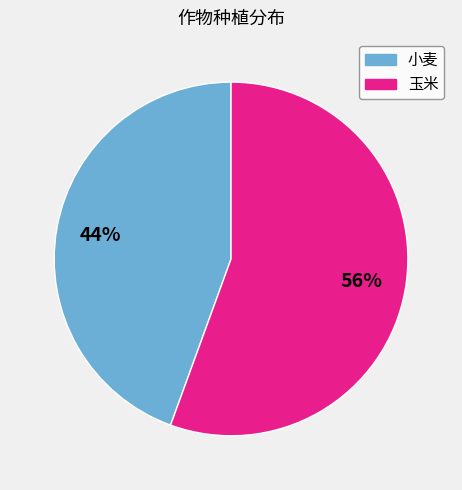

Which category has the smallest portion of the pie?

小麦